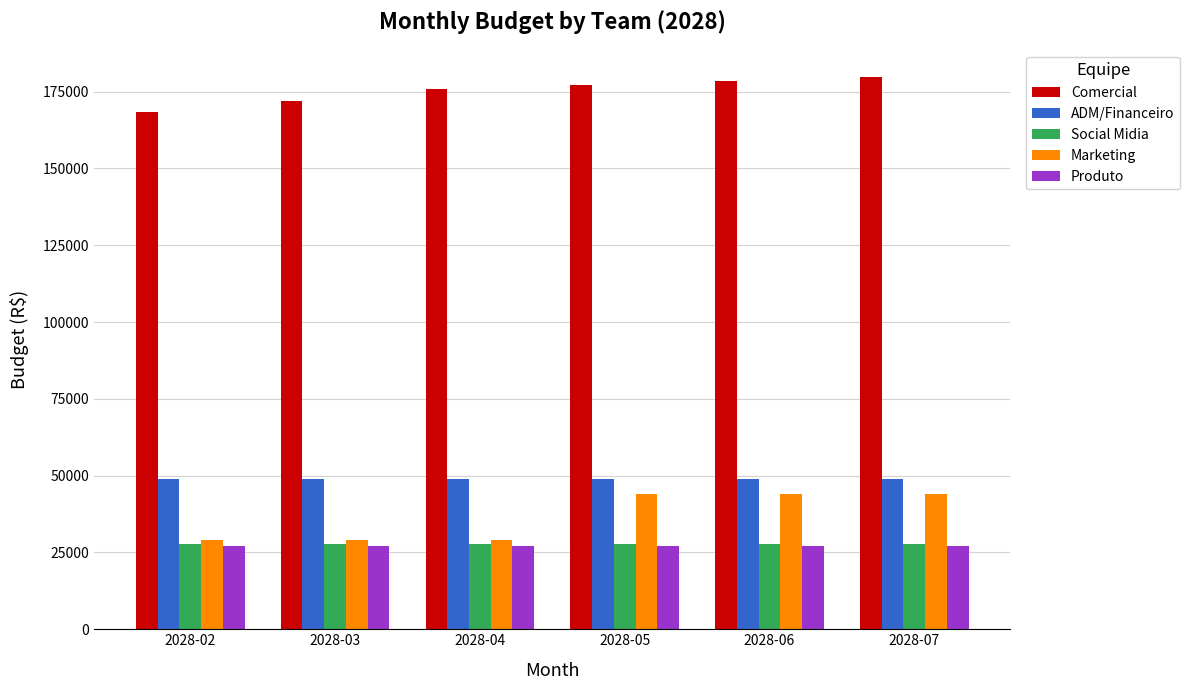

How many bars are there in total?

30